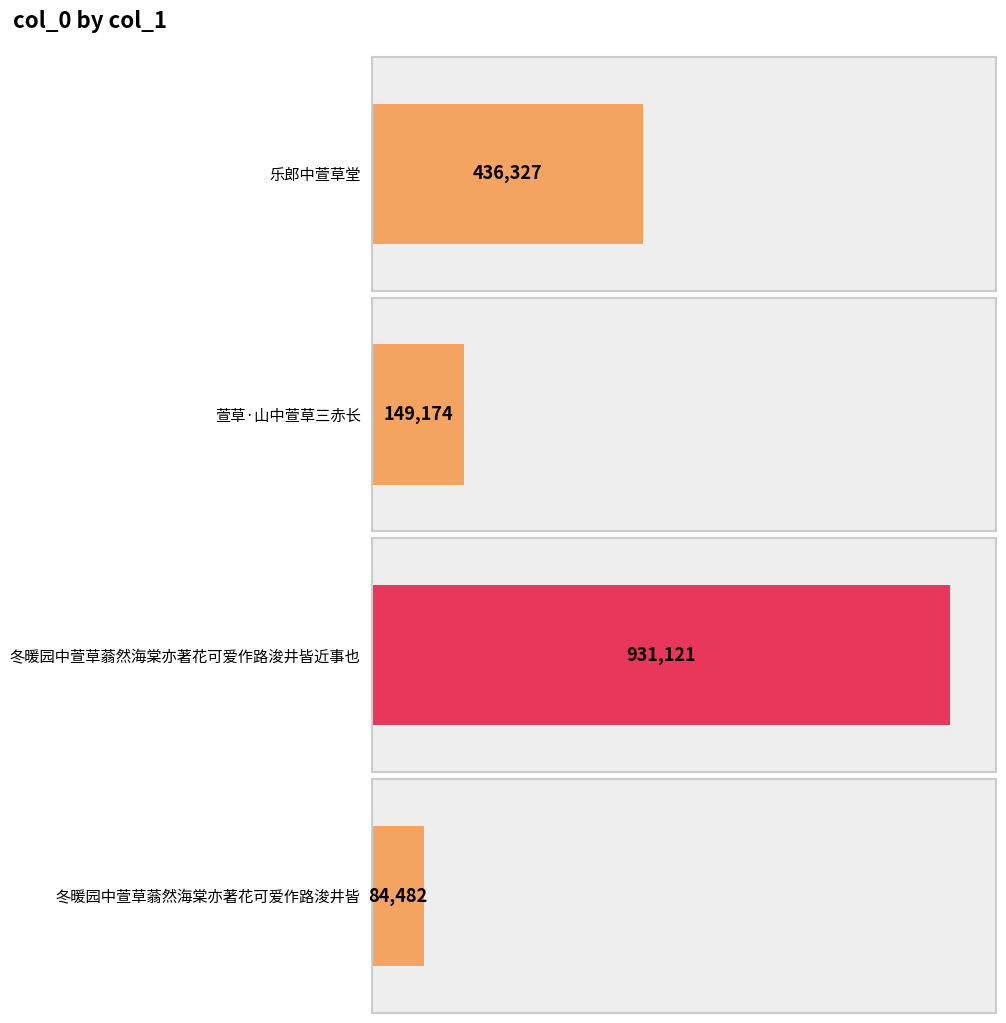

What is the label of the 3rd bar from the left?

冬暖园中萱草蓊然海棠亦著花可爱作路浚井皆近事也